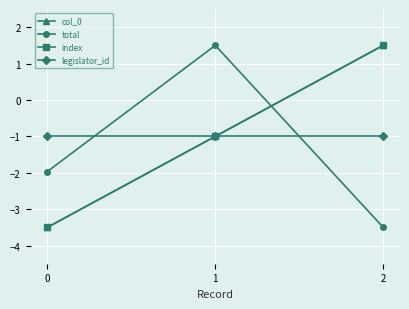

True or false: index has a value of -0.5 at 1.

False